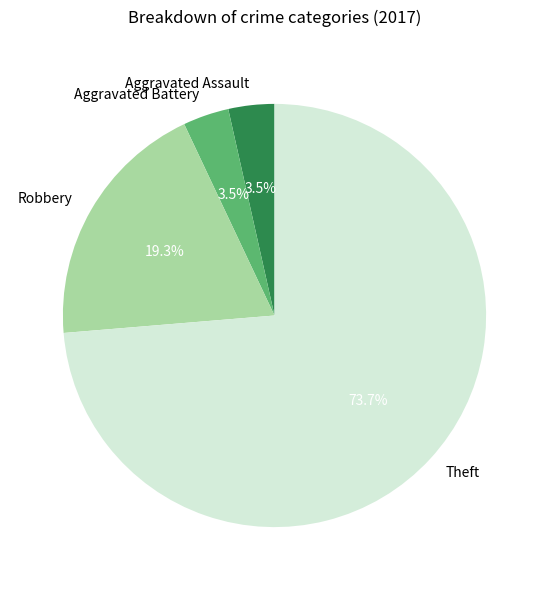

To the nearest percent, what is the combined percentage of Aggravated Battery and Theft?

77%